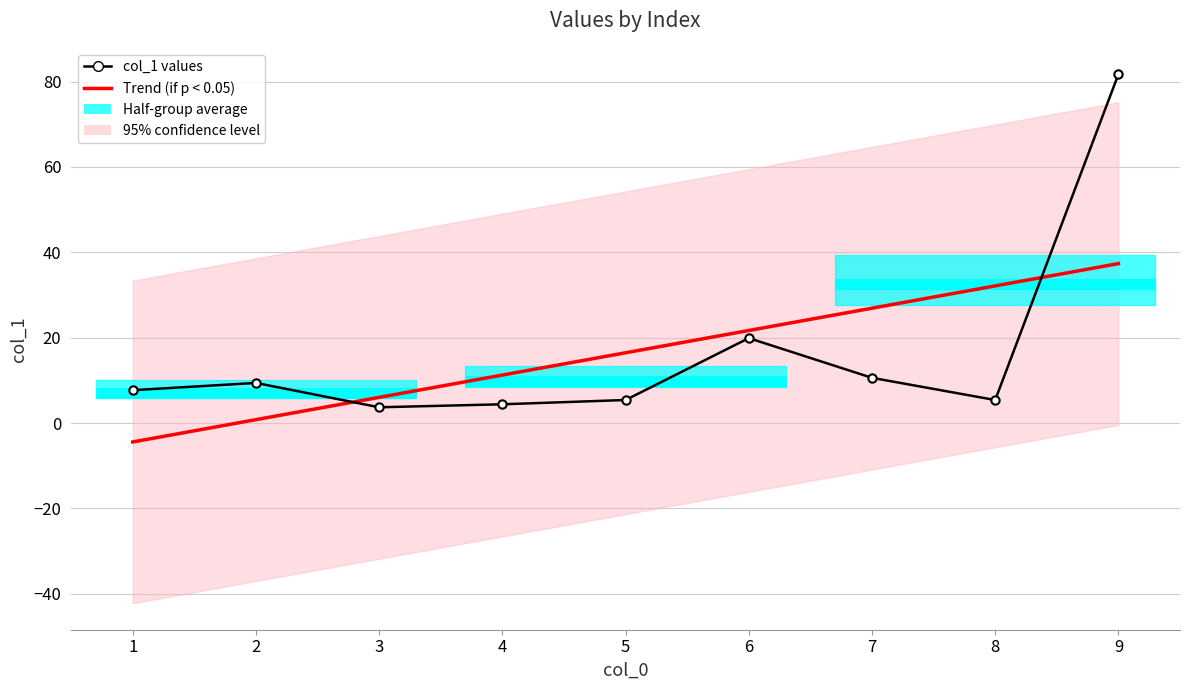

Rank the categories by value from highest to lowest.

9, 6, 7, 2, 1, 5, 8, 4, 3